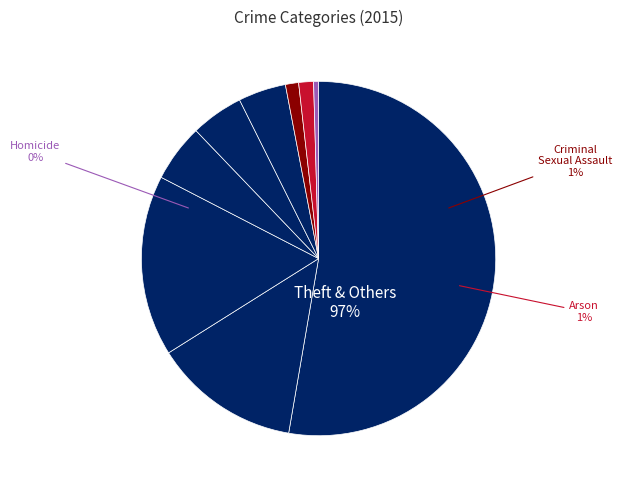

Is it true that Homicide is 1% of the pie?

False